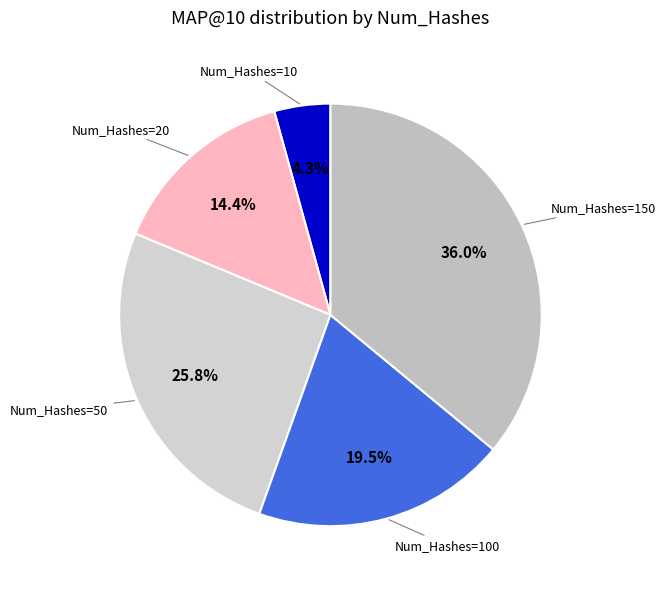

Which category has the smallest portion of the pie?

10